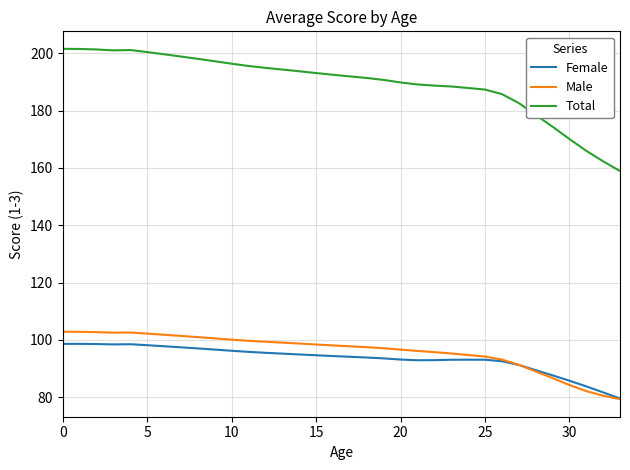

Which series has the widest spread of values?

Total